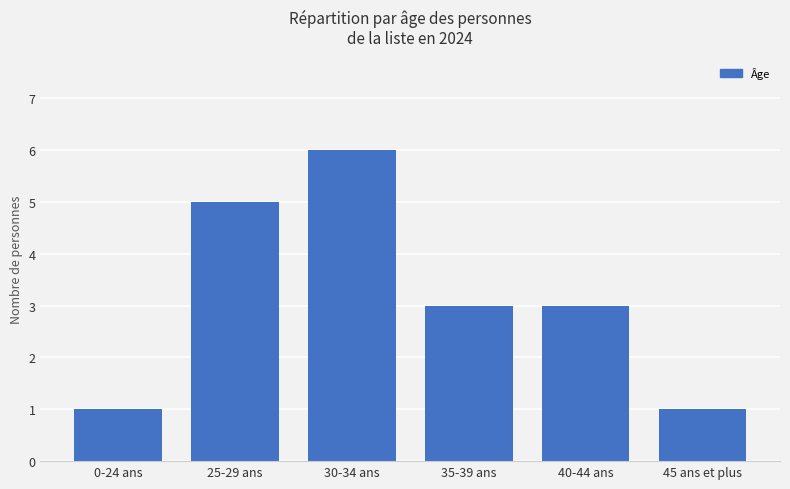

Approximately how many times larger is the value at 40-44 ans compared to 0-24 ans?

3.0